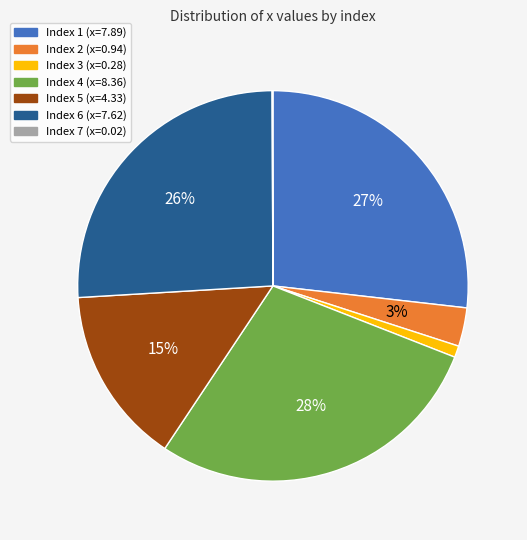

To the nearest percent, what is the average slice percentage?

14%